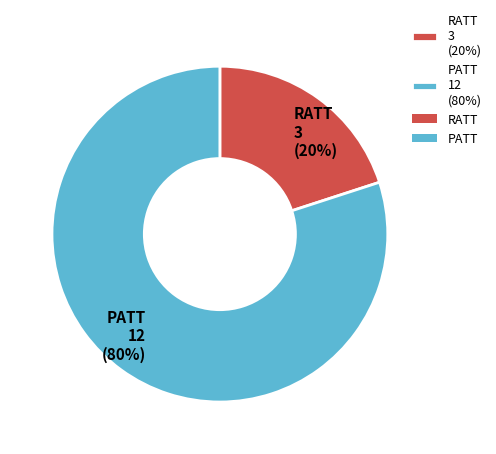

To the nearest percent, what is the average slice percentage?

50%